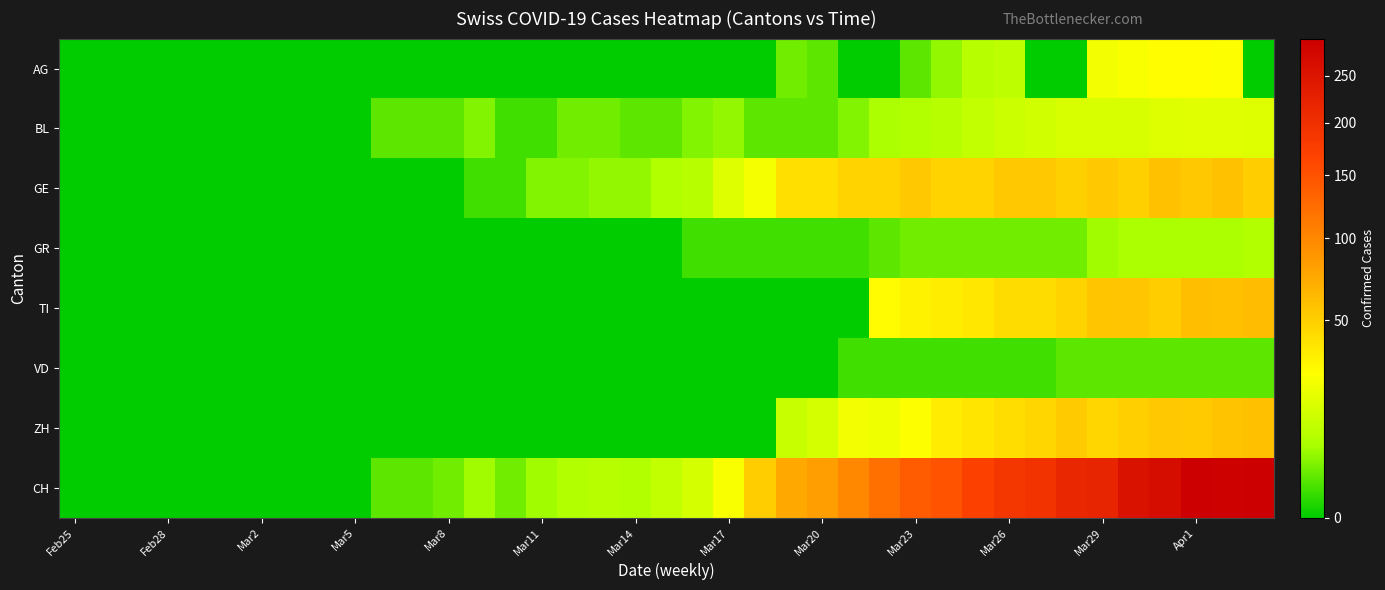

How many series are shown in this chart?

8